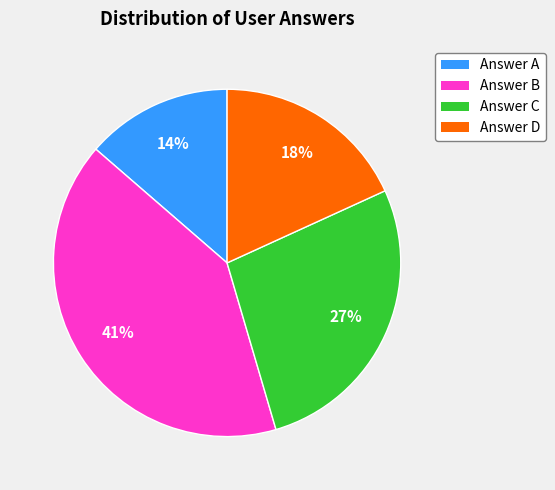

How many slices are in this pie chart?

4